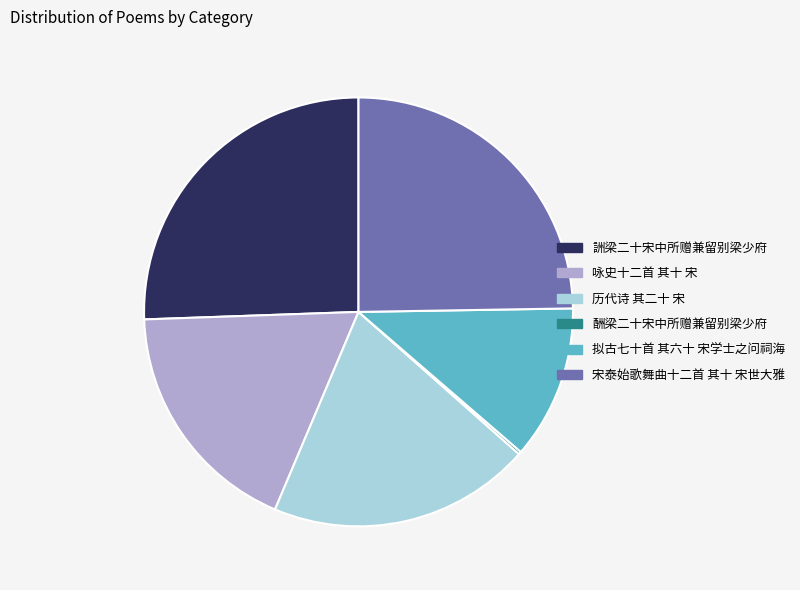

The 宋泰始歌舞曲十二首 其十 宋世大雅 slice represents 25% of the pie. True or false?

True